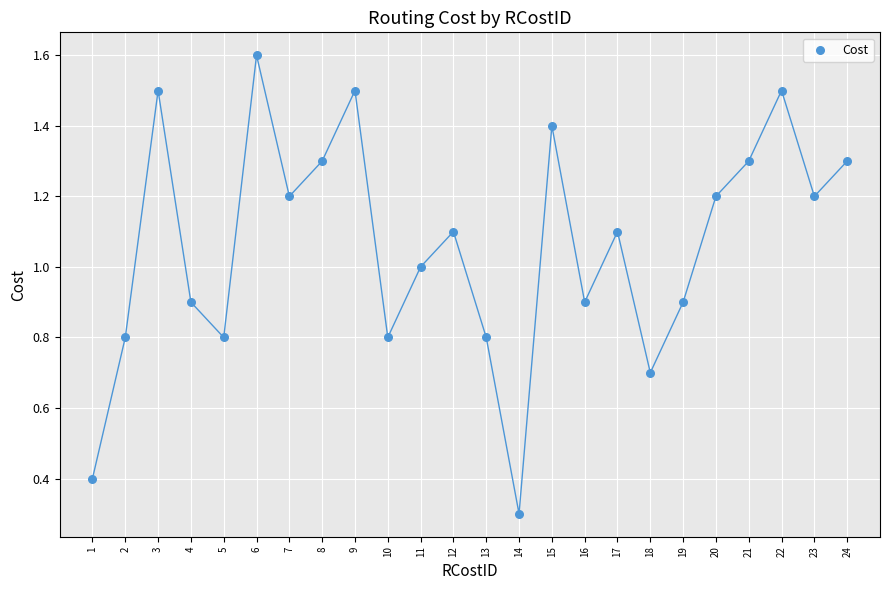

What is the range of Y values (max minus min)?

1.3